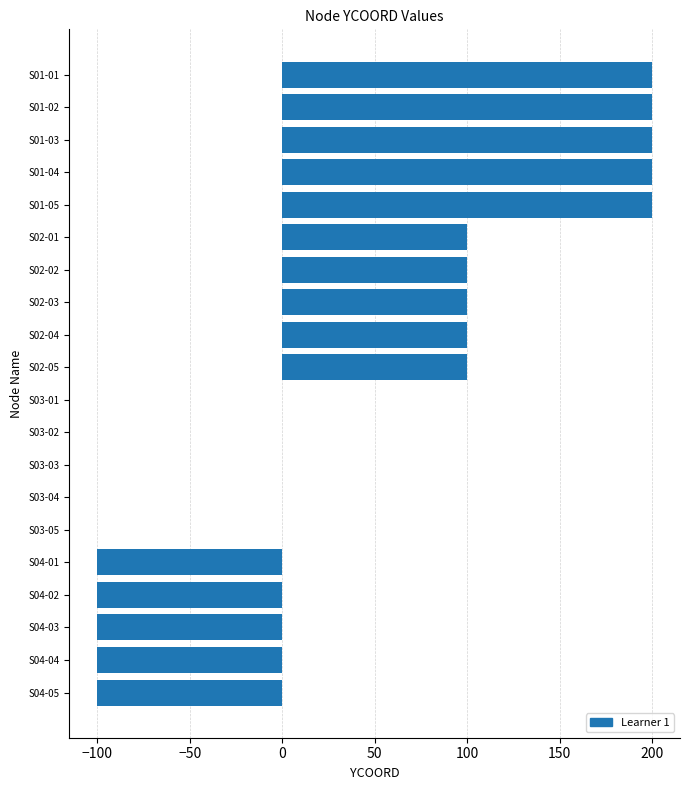

Reading top to bottom, extract all data points from this chart.

S01-01=200	S01-02=200	S01-03=200	S01-04=200	S01-05=200	S02-01=100	S02-02=100	S02-03=100	S02-04=100	S02-05=100	S03-01=0	S03-02=0	S03-03=0	S03-04=0	S03-05=0	S04-01=-100	S04-02=-100	S04-03=-100	S04-04=-100	S04-05=-100